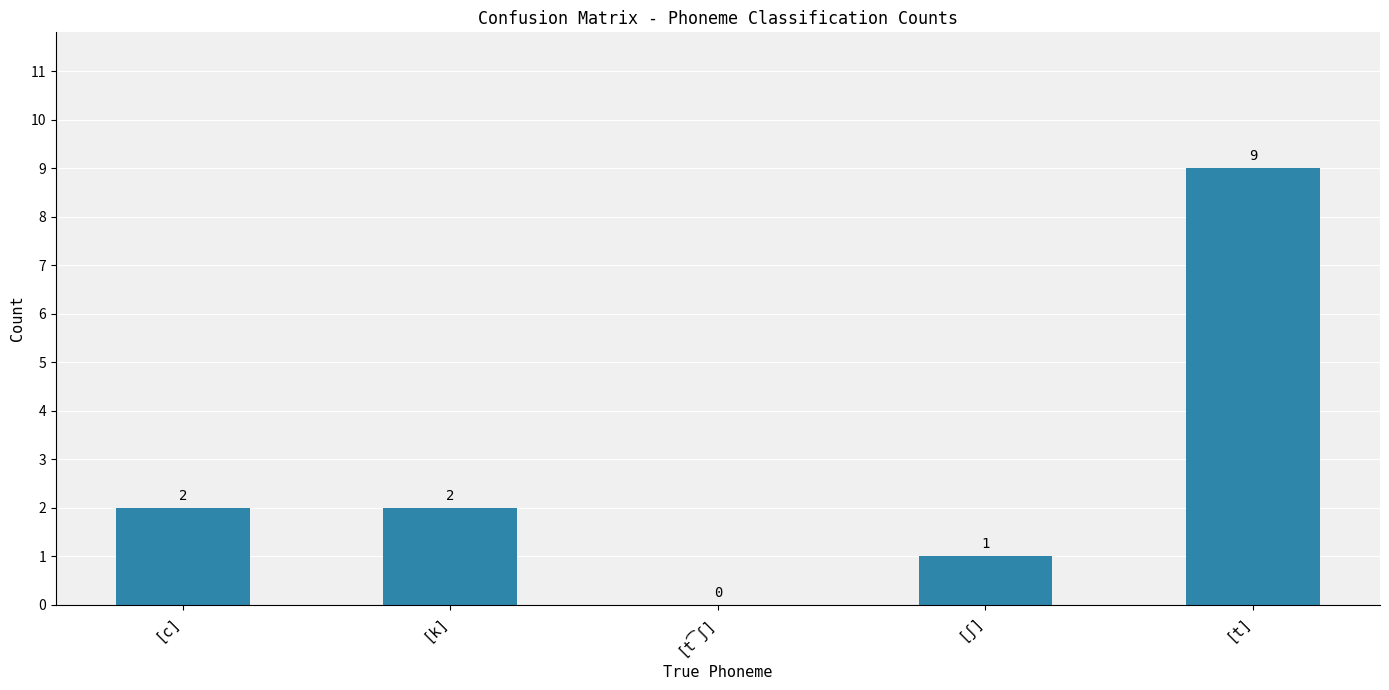

Between [t] and [k], which is larger?

[t]